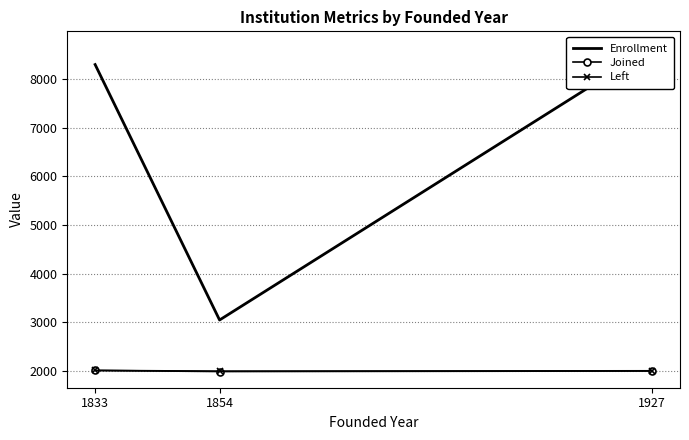

What is the highest value of the Joined series?

2013